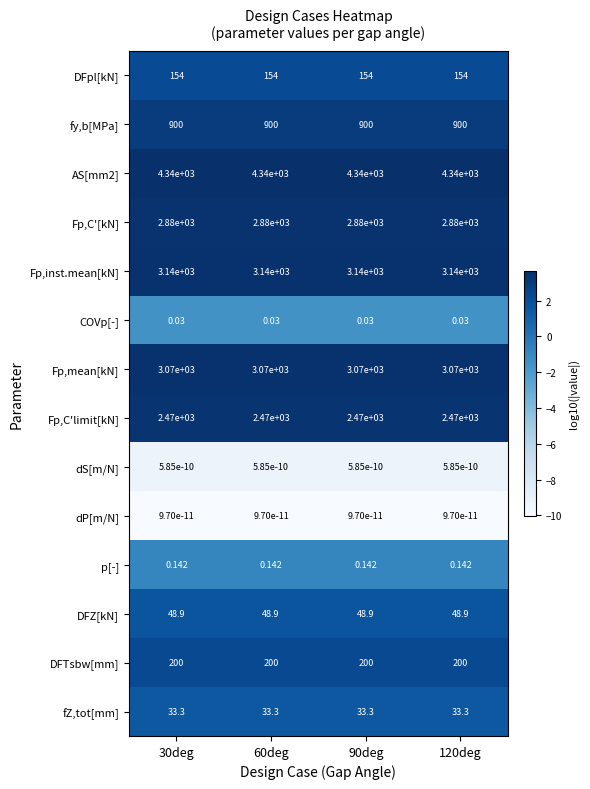

Is the value of COVp[-] at 90deg greater than the value of dS[m/N] at 120deg?

Yes